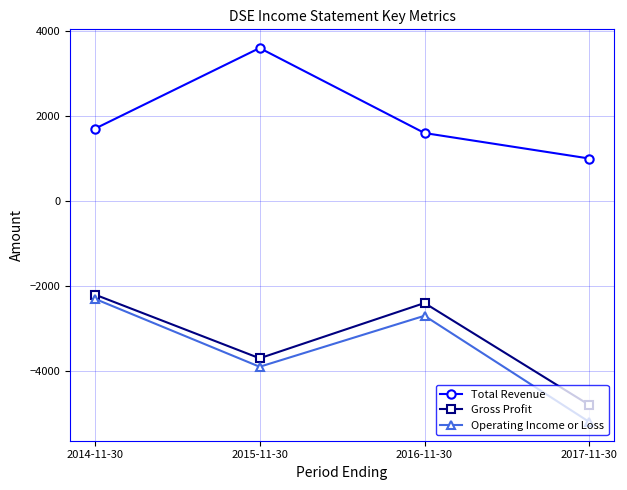

What is the sum of the Operating Income or Loss values at 2014-11-30 and 2015-11-30?

-6200